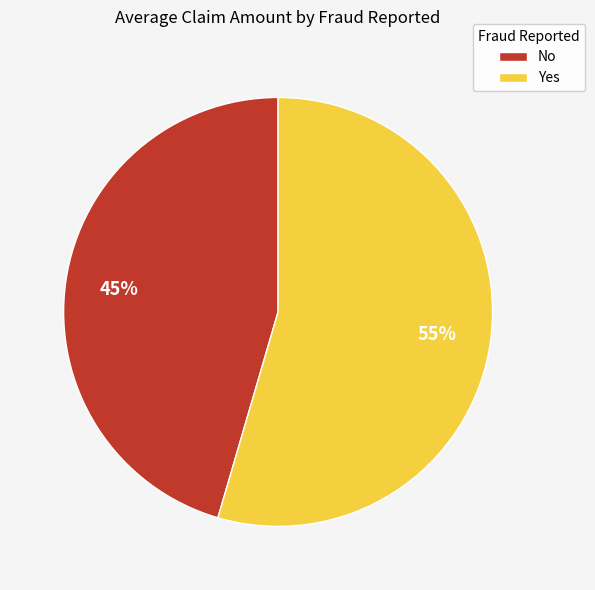

Do No and Yes together represent more than half of the pie?

Yes